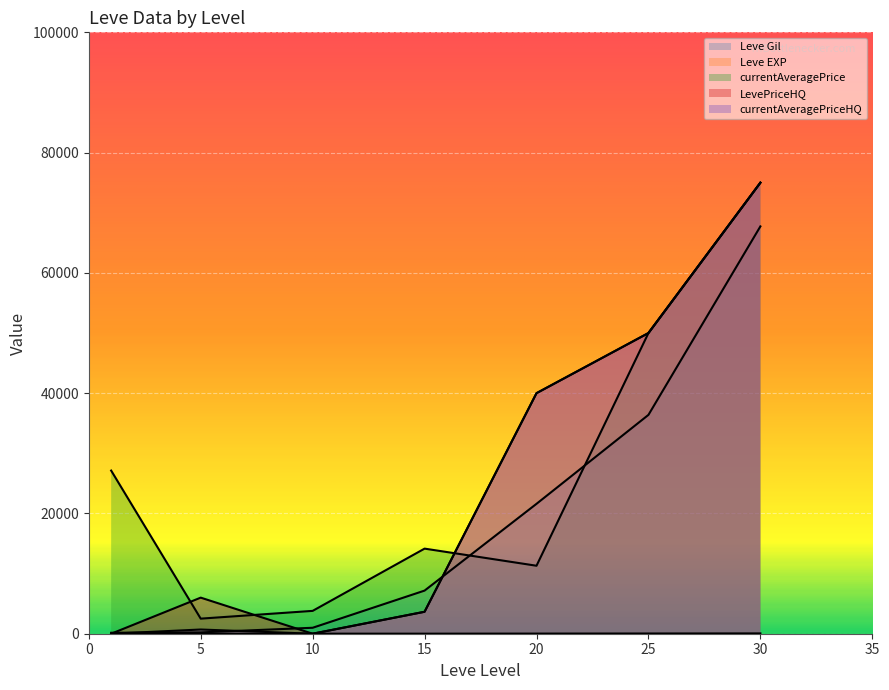

How many intersections are there between Leve Gil and currentAveragePrice?

2